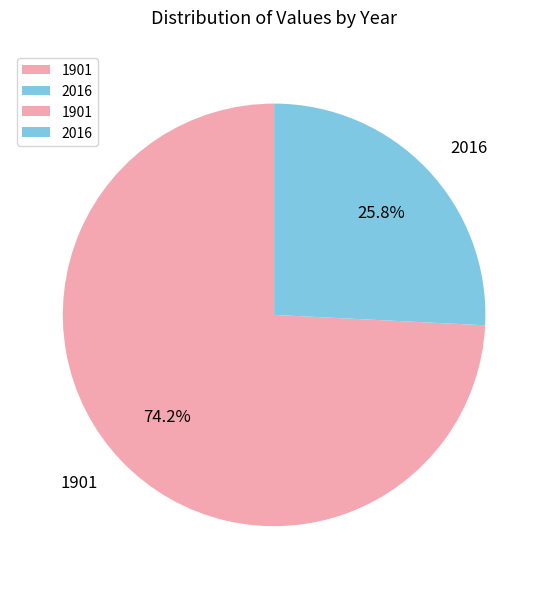

To the nearest percent, what is the combined percentage of 2016 and 1901?

100%